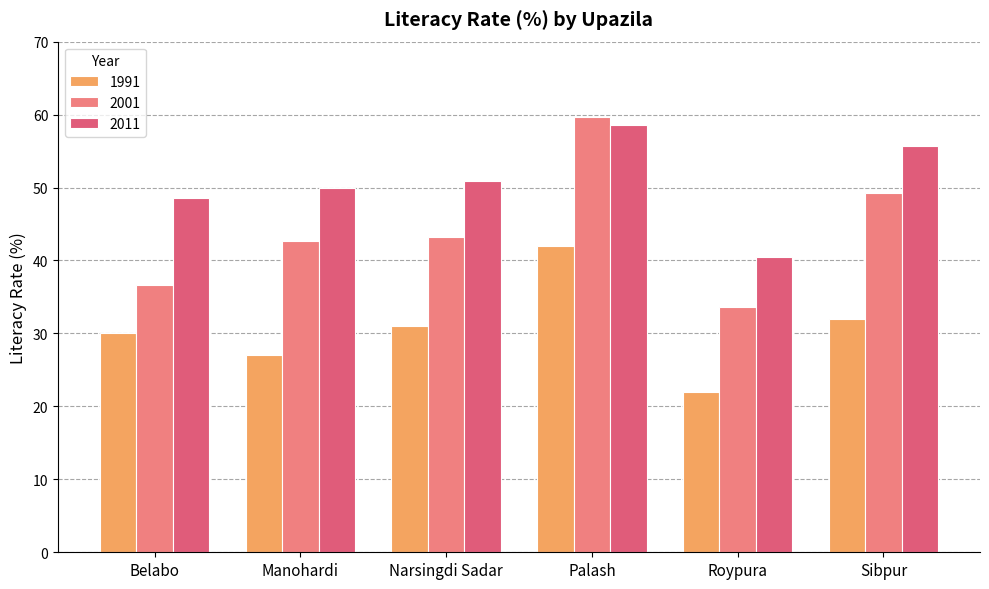

What is the spread (max minus min) of values at Roypura?

18.5